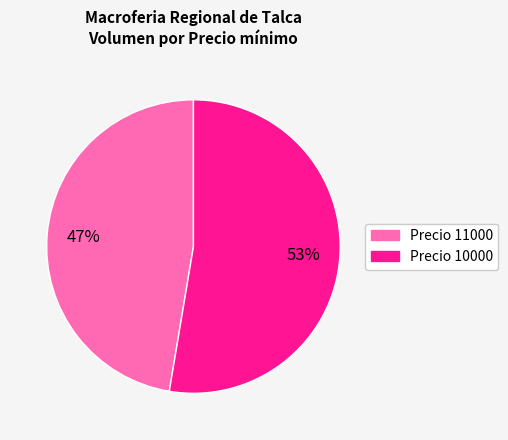

To the nearest percent, what is the average slice percentage?

50%